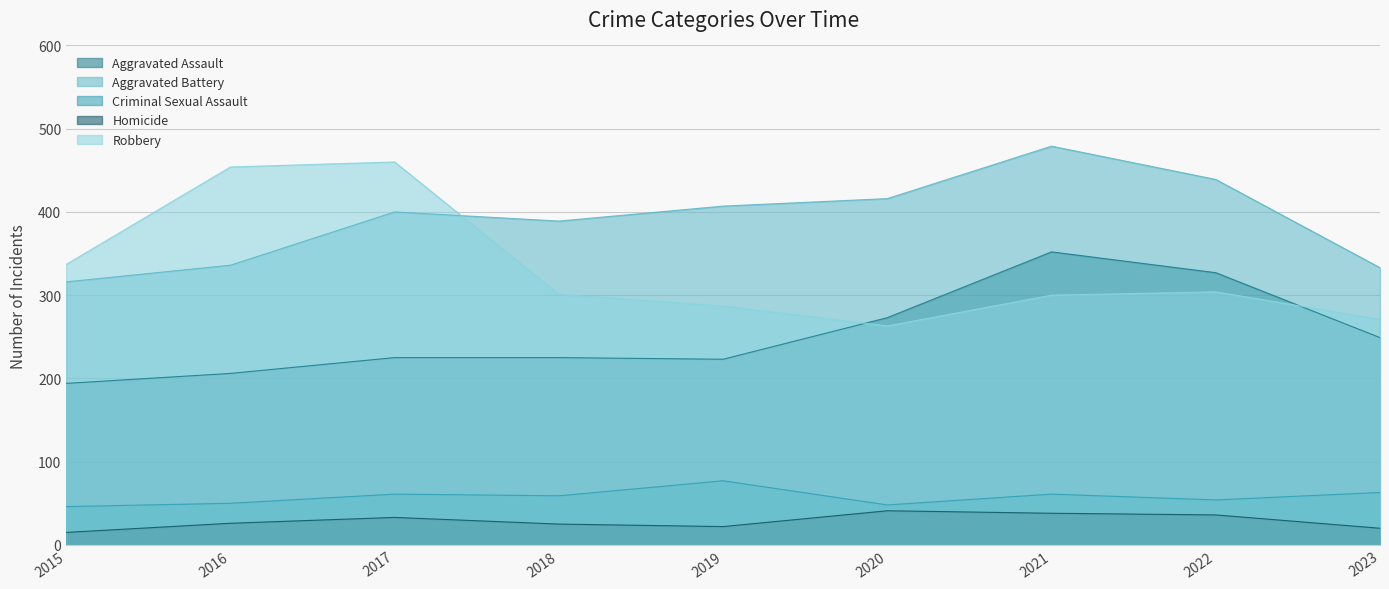

Is it true that Aggravated Assault equals 107 at 2022?

False